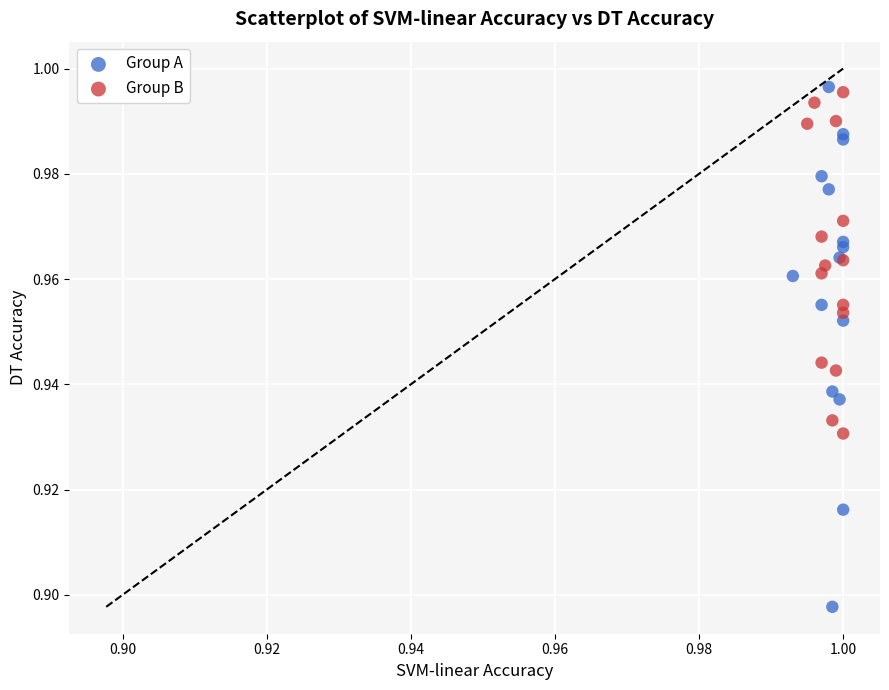

Which series has the largest Y range (max minus min)?

Group A